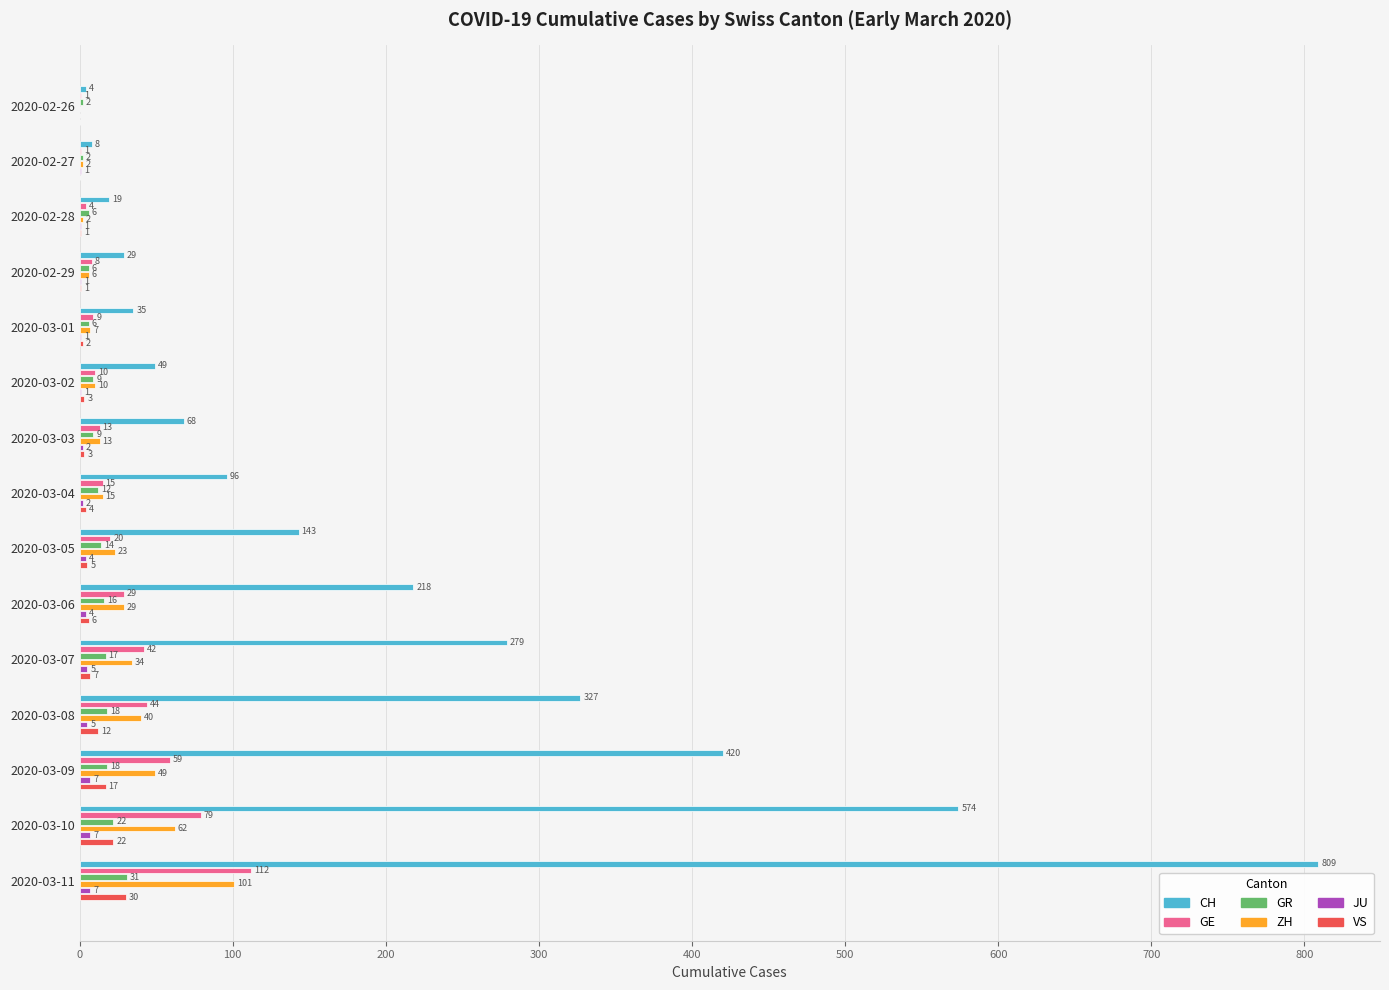

The value of GR at 2020-03-04 is 12. True or false?

True